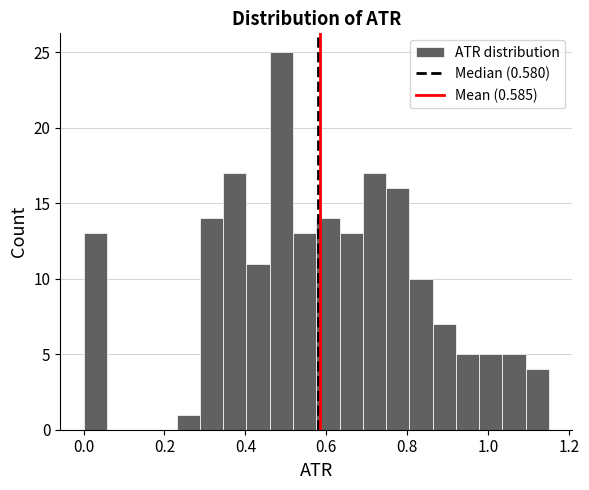

Around what value on the x-axis is the tallest bar? Give the approximate position of its centre, as read against the axis.

0.48